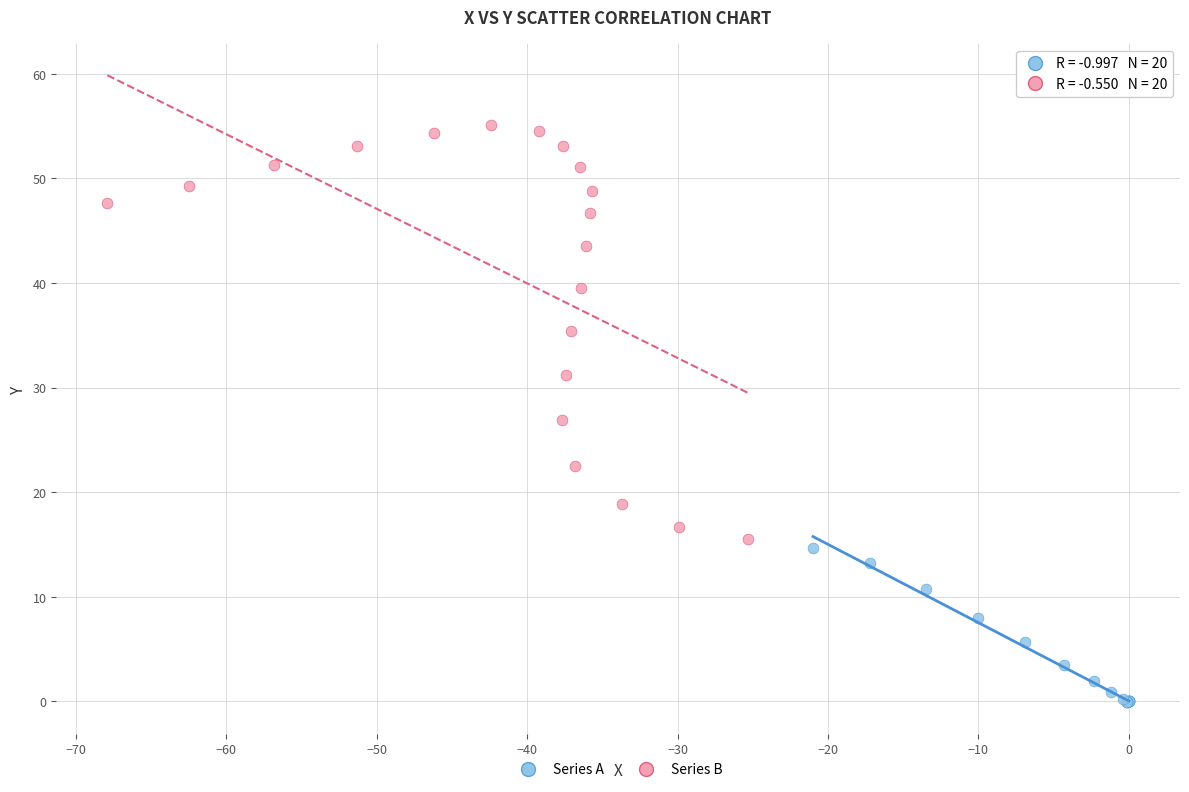

What are all the series names shown in the legend?

Series A, Series B